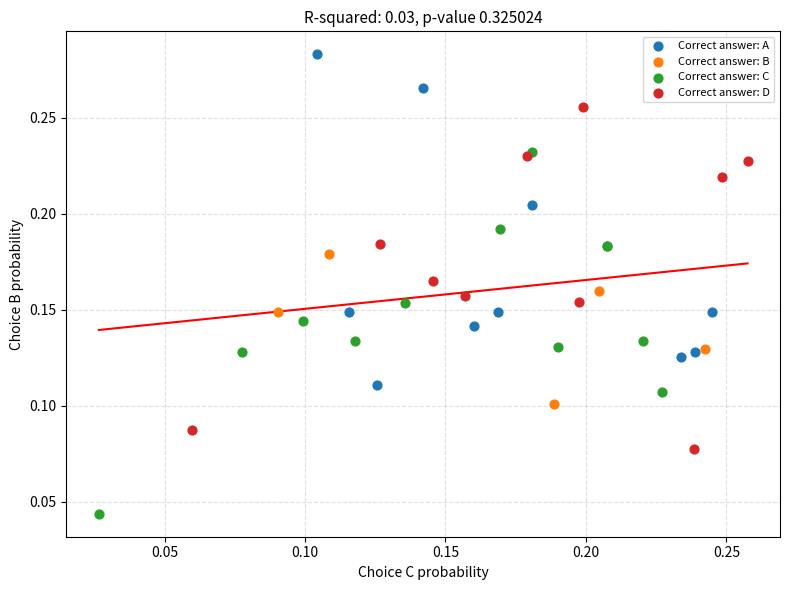

Which series reaches the minimum Y coordinate?

Correct answer: C